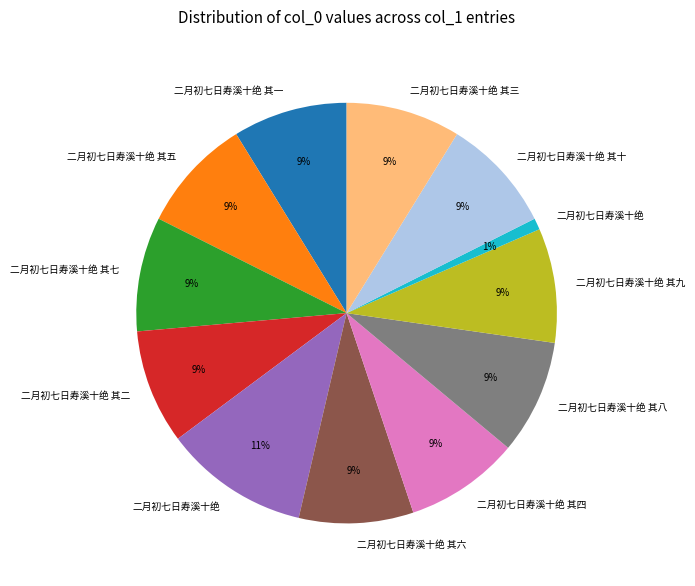

Does any single category account for the majority?

No